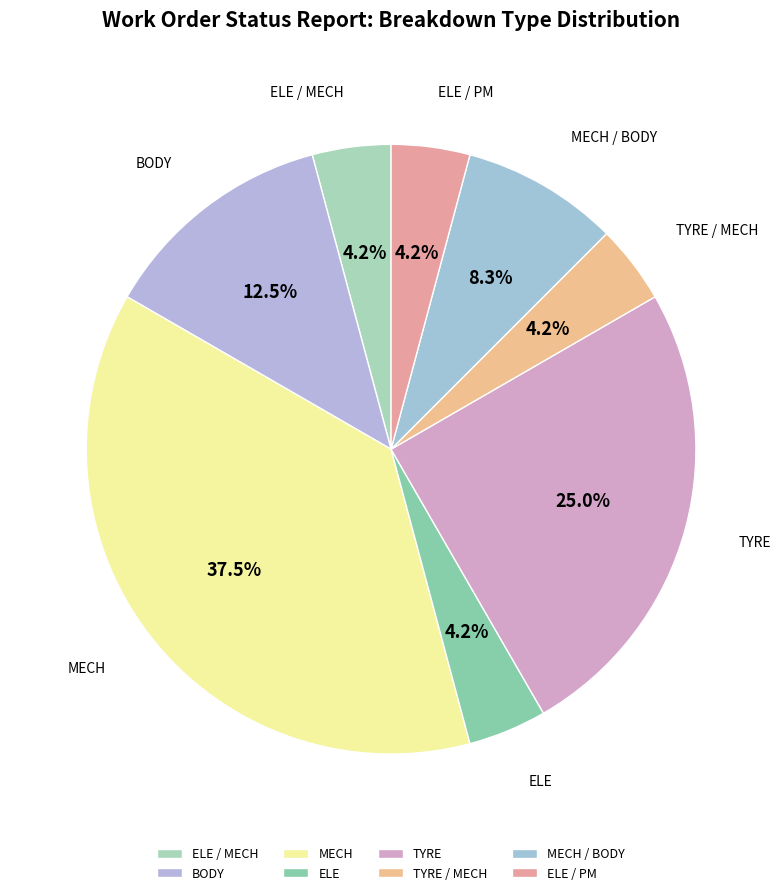

Count the number of slices in the pie.

8